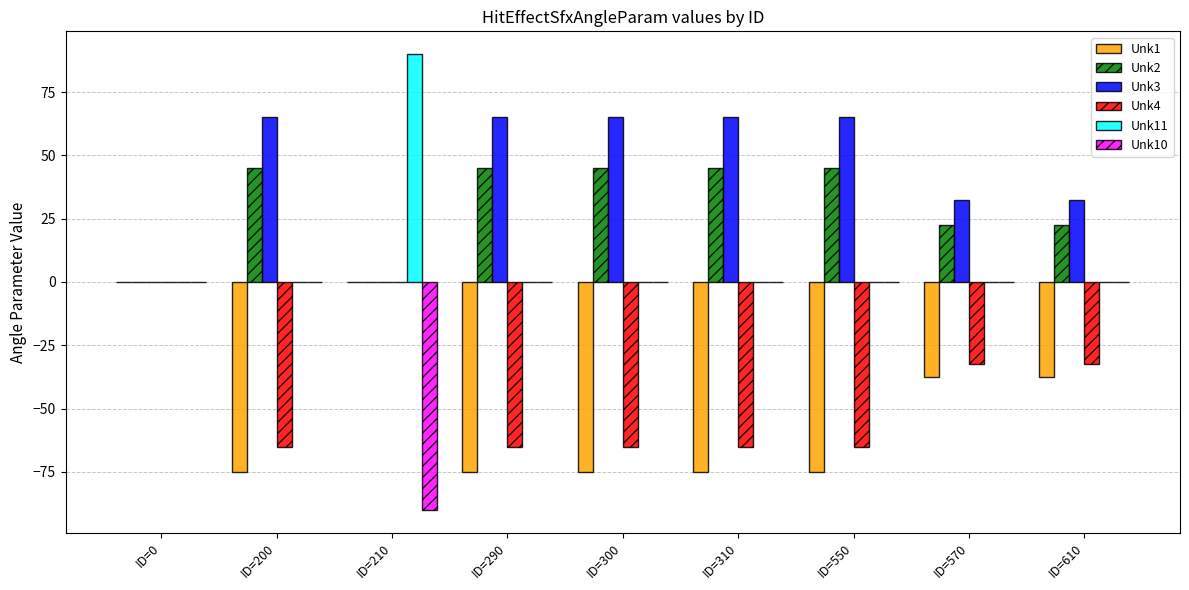

Reading left to right, what are all the values shown in this chart?

Unk1: ID=0=0.0	ID=200=-75.0	ID=210=0.0	ID=290=-75.0	ID=300=-75.0	ID=310=-75.0	ID=550=-75.0	ID=570=-37.5	ID=610=-37.5
Unk2: ID=0=0.0	ID=200=45.0	ID=210=0.0	ID=290=45.0	ID=300=45.0	ID=310=45.0	ID=550=45.0	ID=570=22.5	ID=610=22.5
Unk3: ID=0=0.0	ID=200=65.0	ID=210=0.0	ID=290=65.0	ID=300=65.0	ID=310=65.0	ID=550=65.0	ID=570=32.5	ID=610=32.5
Unk4: ID=0=0.0	ID=200=-65.0	ID=210=0.0	ID=290=-65.0	ID=300=-65.0	ID=310=-65.0	ID=550=-65.0	ID=570=-32.5	ID=610=-32.5
Unk11: ID=0=0.0	ID=200=0.0	ID=210=90.0	ID=290=0.0	ID=300=0.0	ID=310=0.0	ID=550=0.0	ID=570=0.0	ID=610=0.0
Unk10: ID=0=0.0	ID=200=0.0	ID=210=-90.0	ID=290=0.0	ID=300=0.0	ID=310=0.0	ID=550=0.0	ID=570=0.0	ID=610=0.0